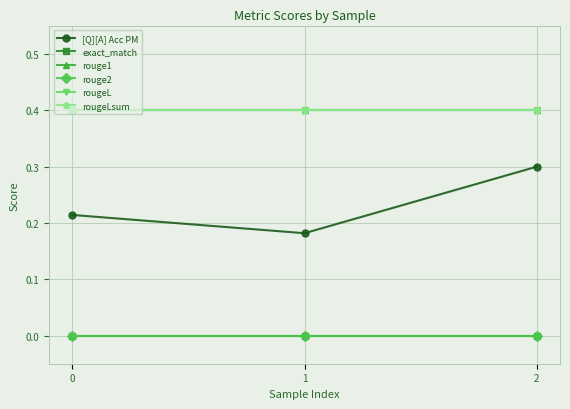

What is the value of the rouge1 point at the 2nd from the left?

0.4